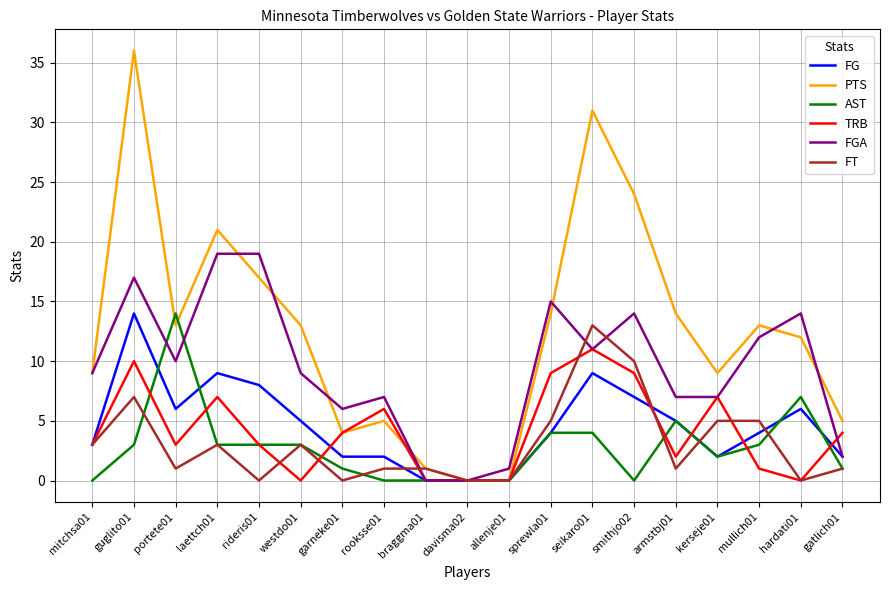

The AST series shows 14 at portete01. True or false?

True